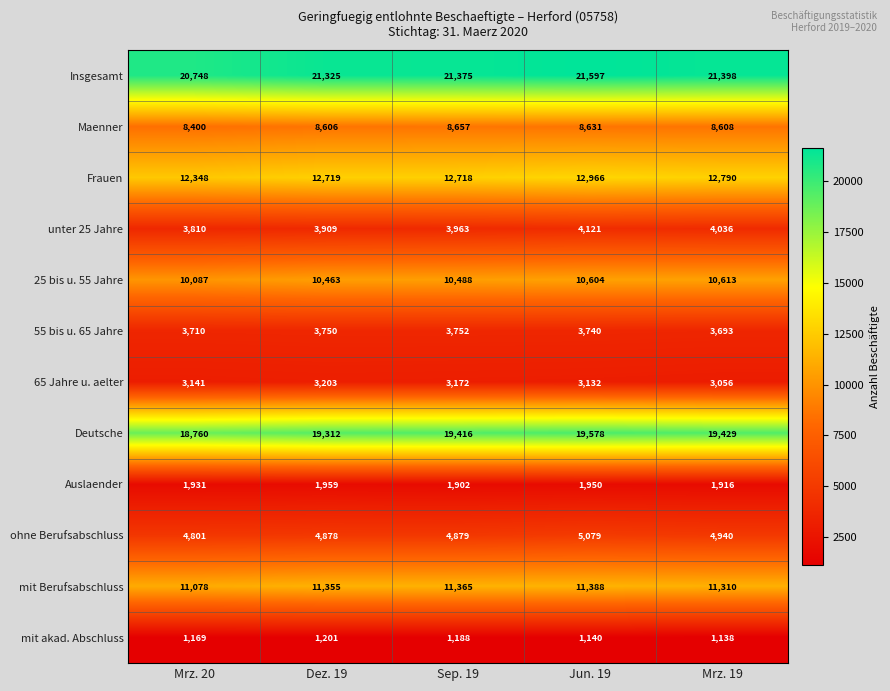

At which category does the chart reach its peak across all series?

Jun. 19